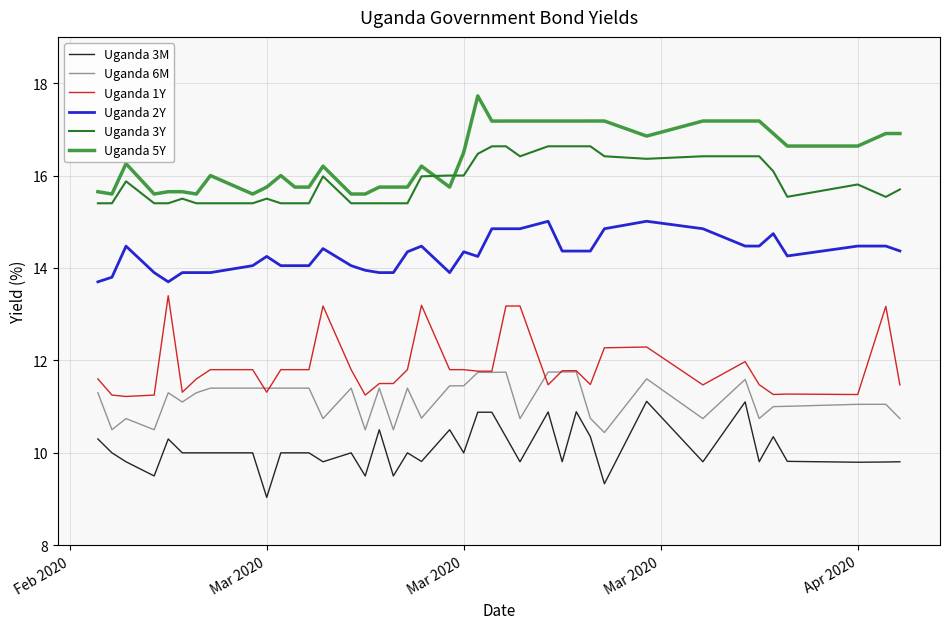

What is the minimum value for Uganda 3Y?

15.4